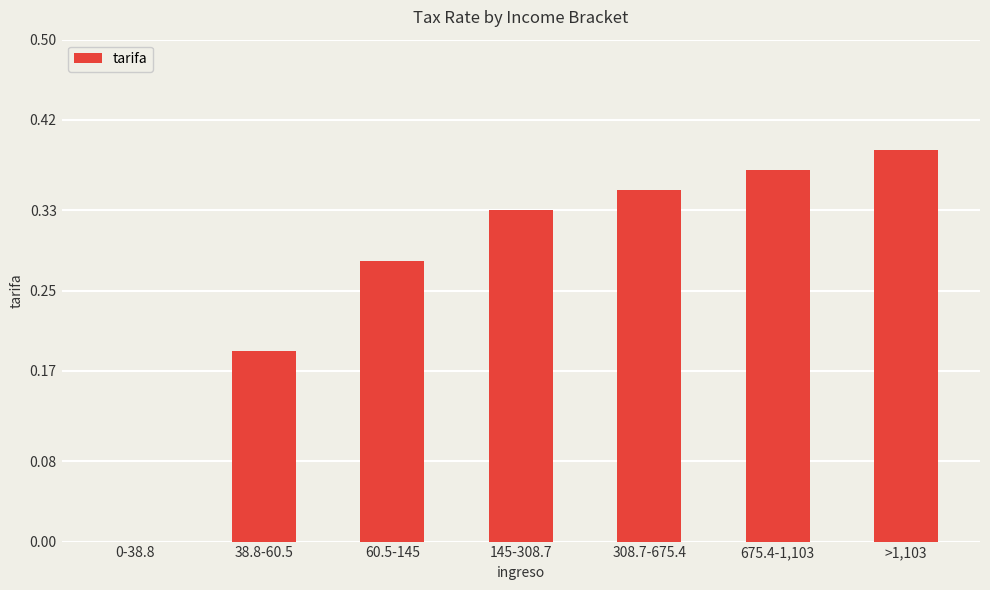

Count the number of categories in the chart.

7